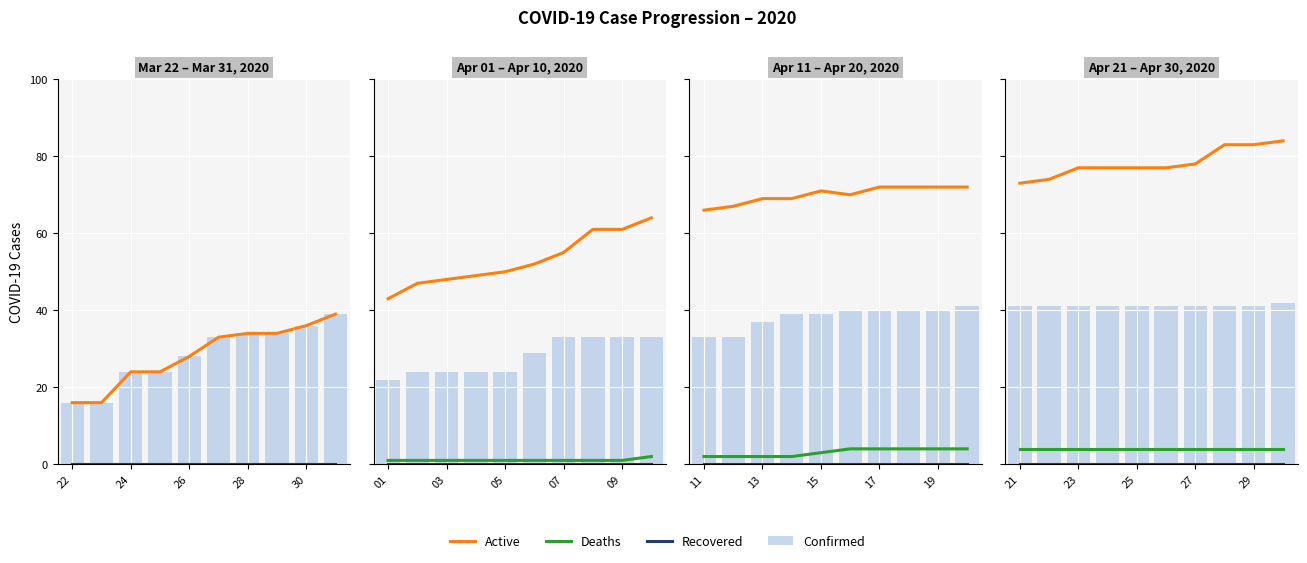

At which category does the chart reach its minimum across all series?

21